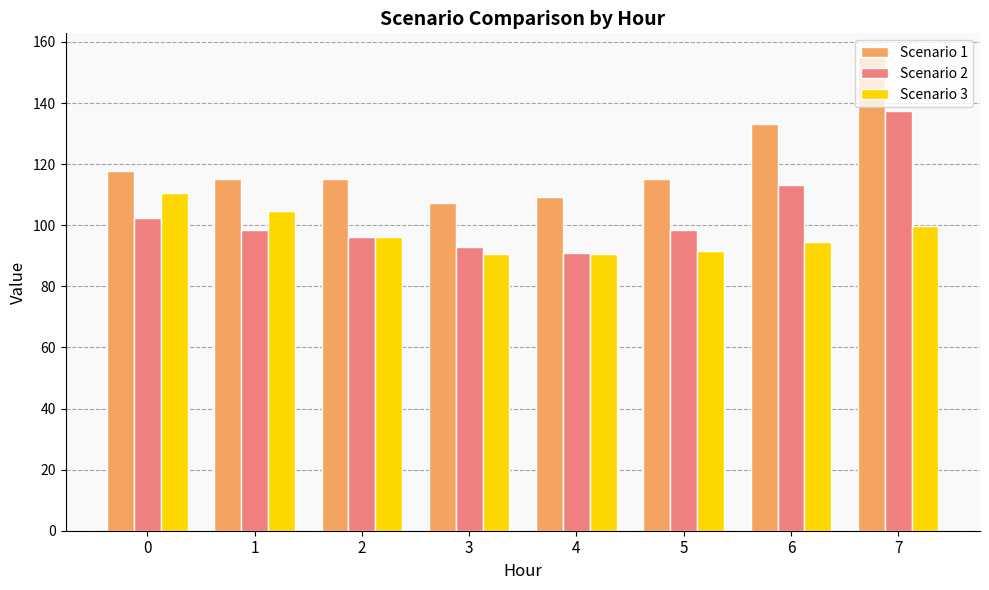

What is the minimum value for Scenario 1?

107.3